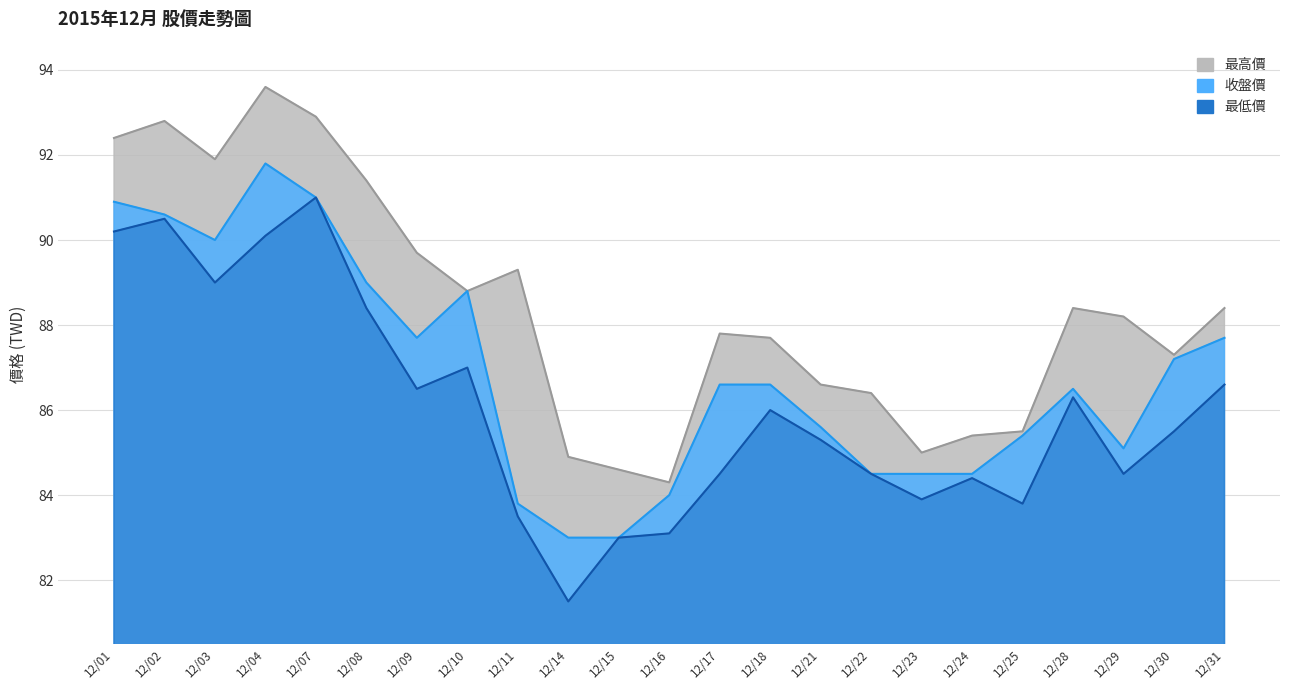

Between 12/23 and 12/10, which is larger?

12/10